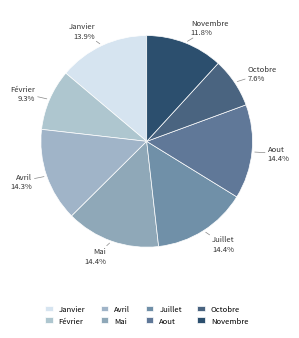

Does Octobre account for over 50% of the chart?

No